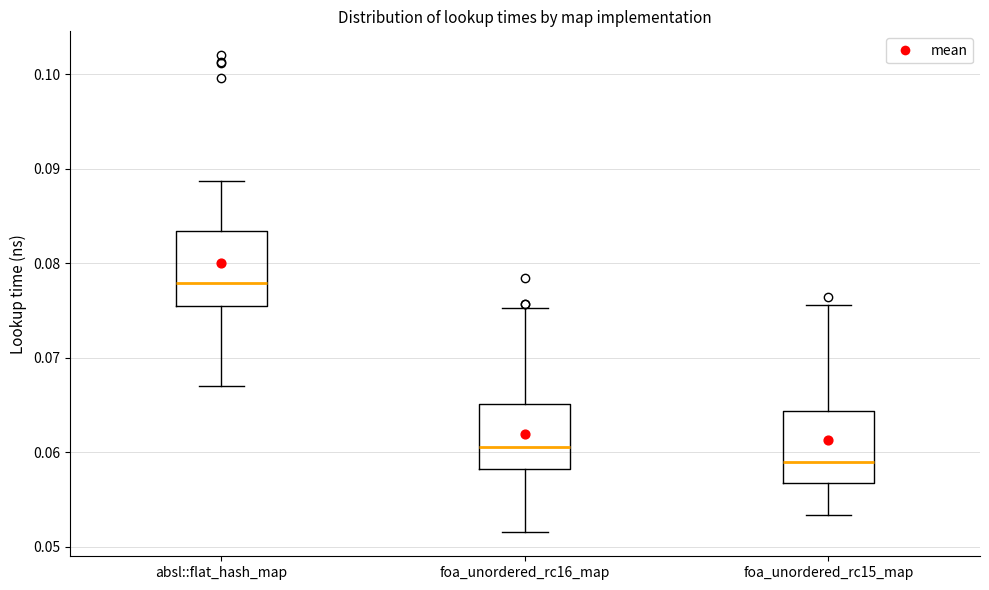

Which box's median line is the highest?

absl::flat_hash_map